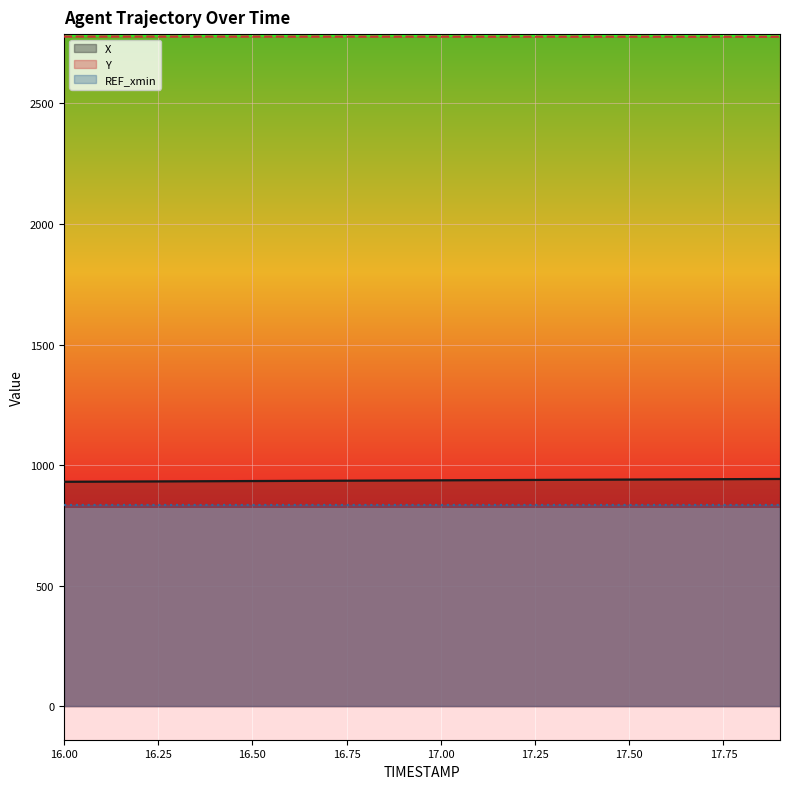

How many data points in X are above 936?

11